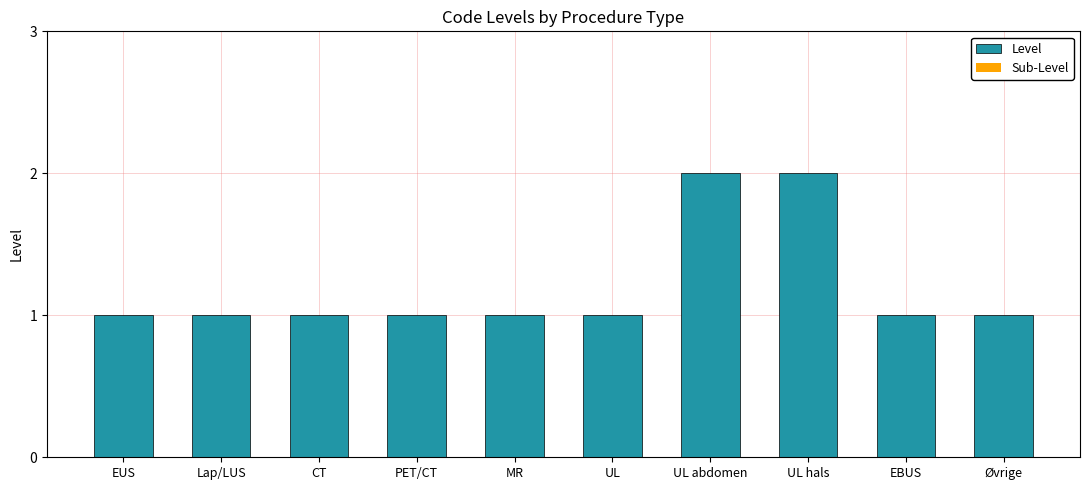

How many bars are there in total?

10